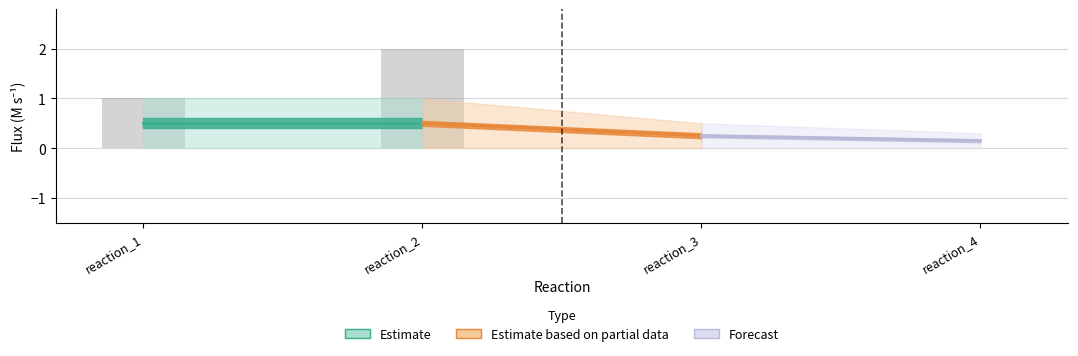

Count the number of data series in this chart.

1